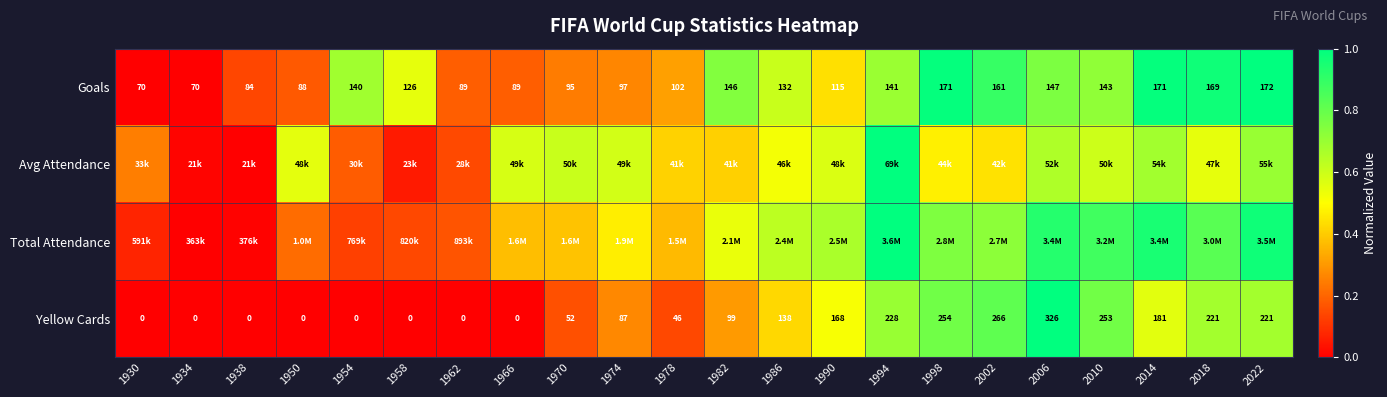

Where is Yellow Cards nearest to the value 0?

1930